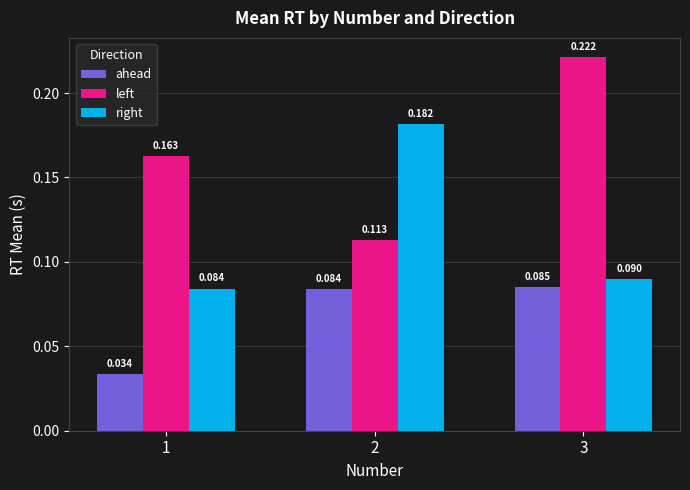

Is the value of right at 3 greater than the value of left at 1?

No